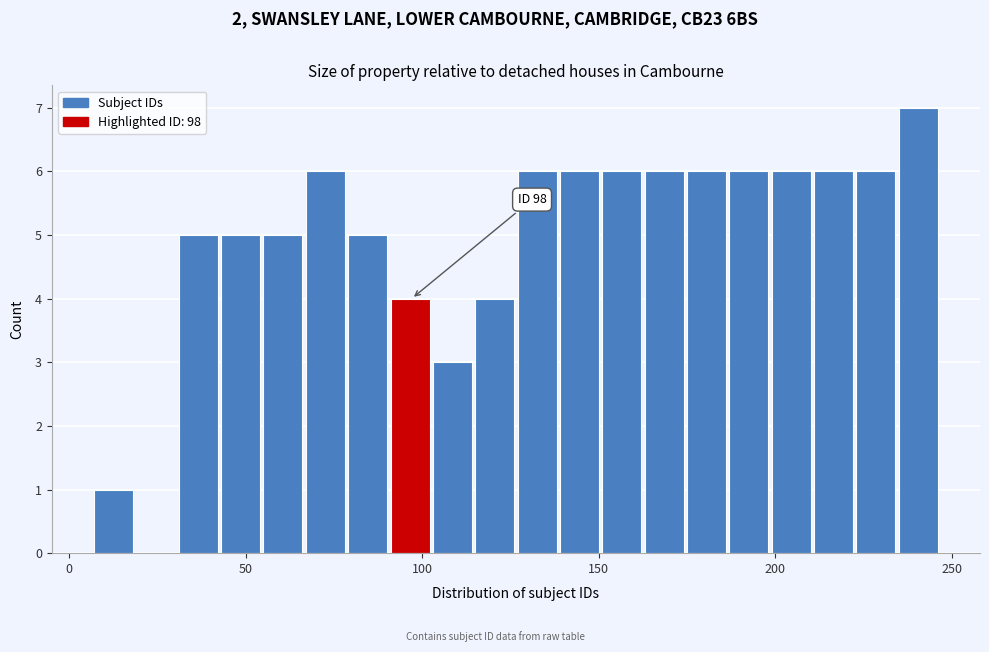

Around what value on the x-axis is the tallest bar? Give the approximate position of its centre, as read against the axis.

240